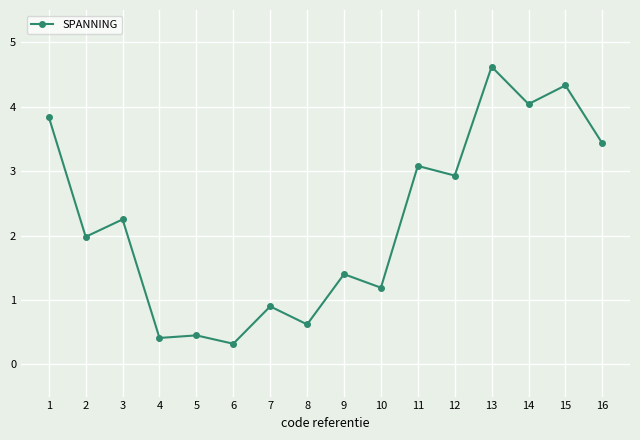

What is the sum of all values?

35.8